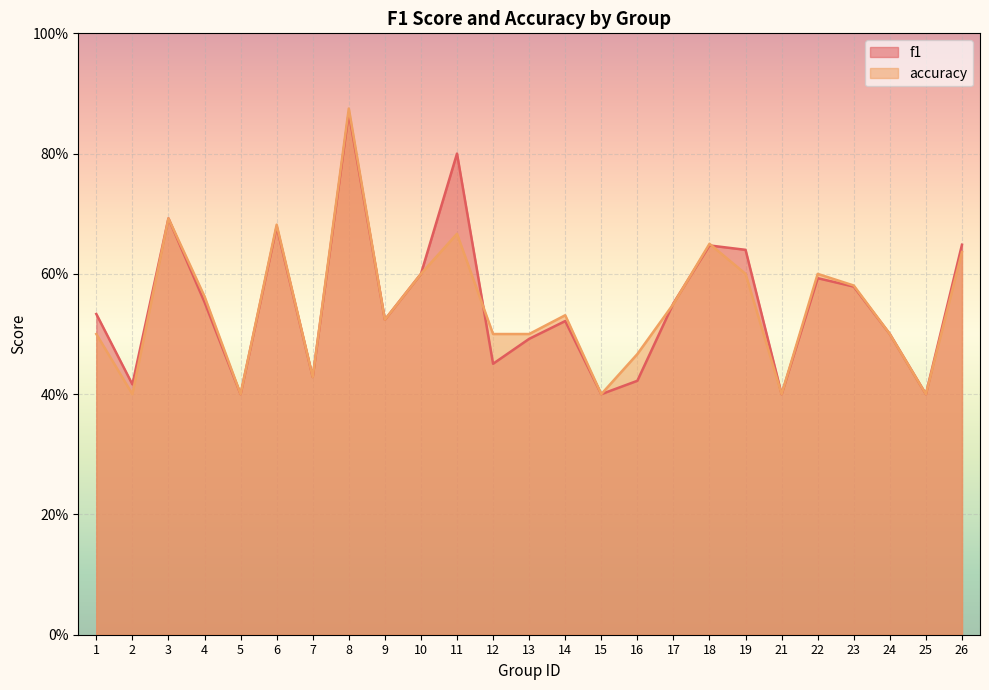

What is the maximum value for f1?

0.9